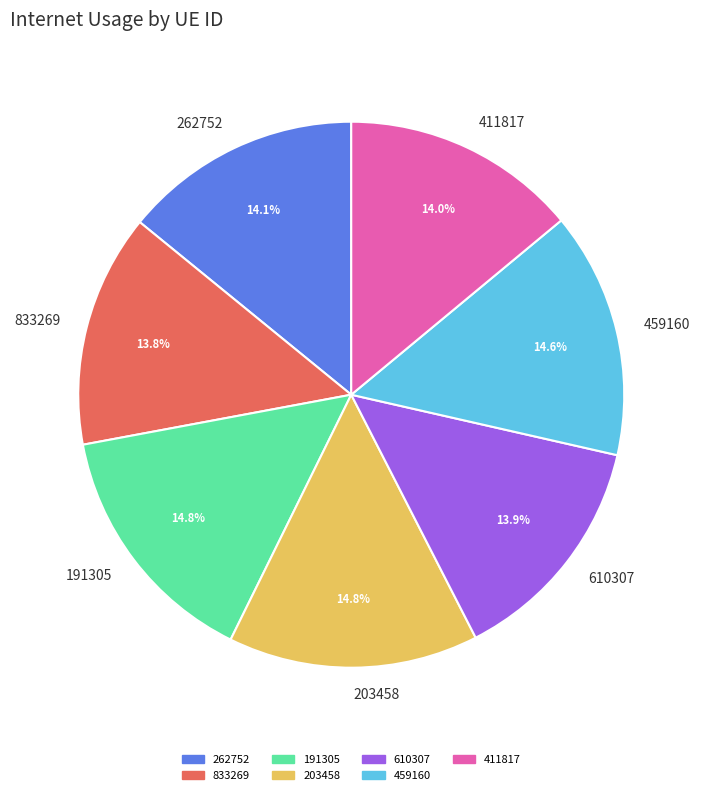

Does any single category account for the majority?

No